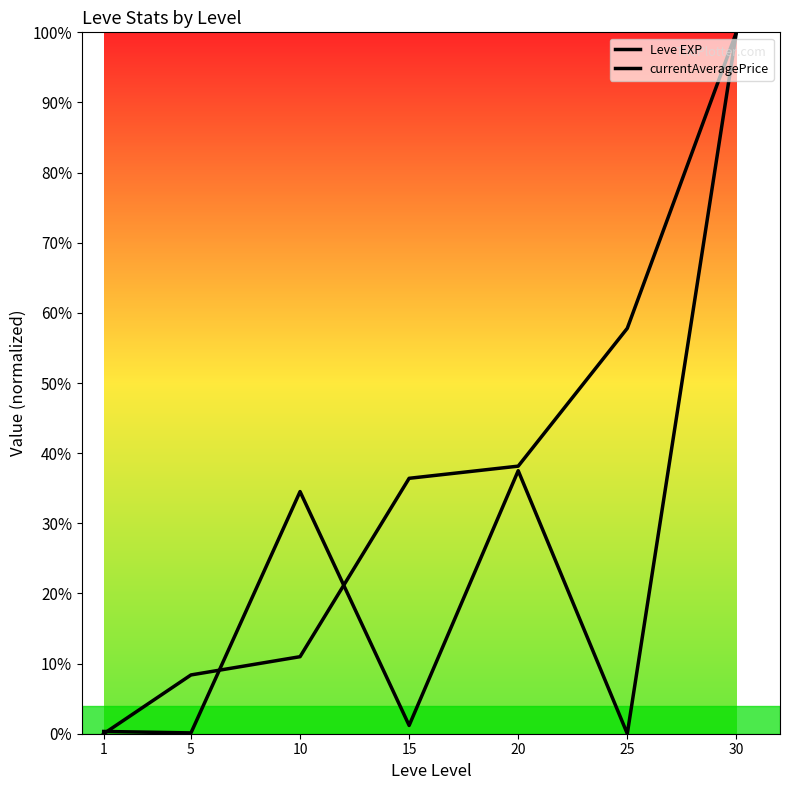

Where is currentAveragePrice nearest to the value 50?

20